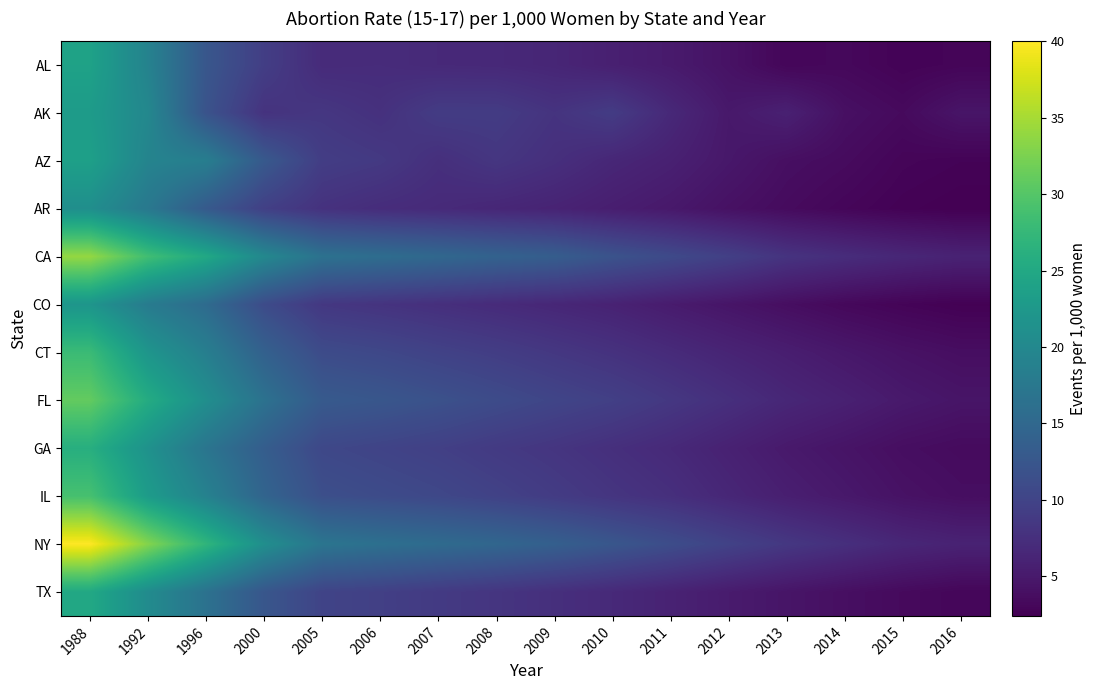

Between 2014 and 2009, which is larger?

2009